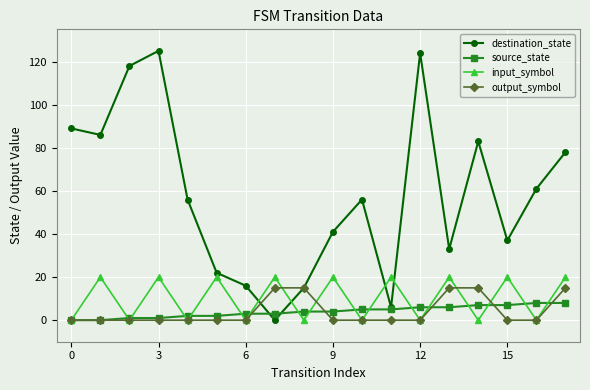

What is the maximum value for source_state?

8